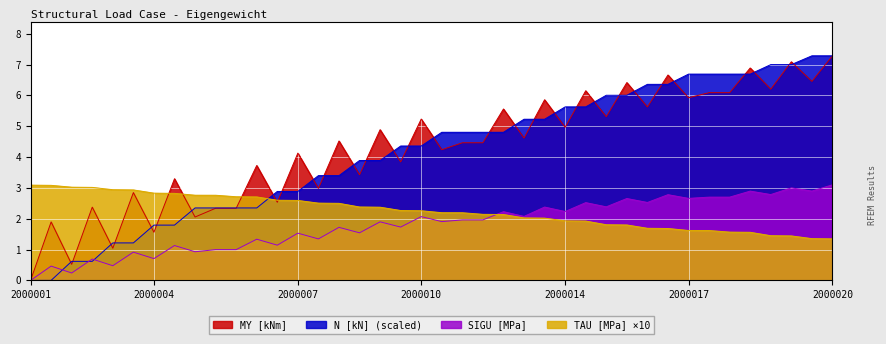

Which category has the highest value in the MY [kNm] series?

2000020